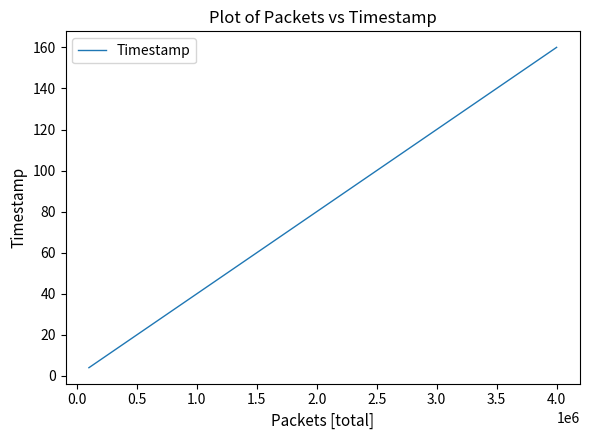

What is the greatest value displayed?

160.0